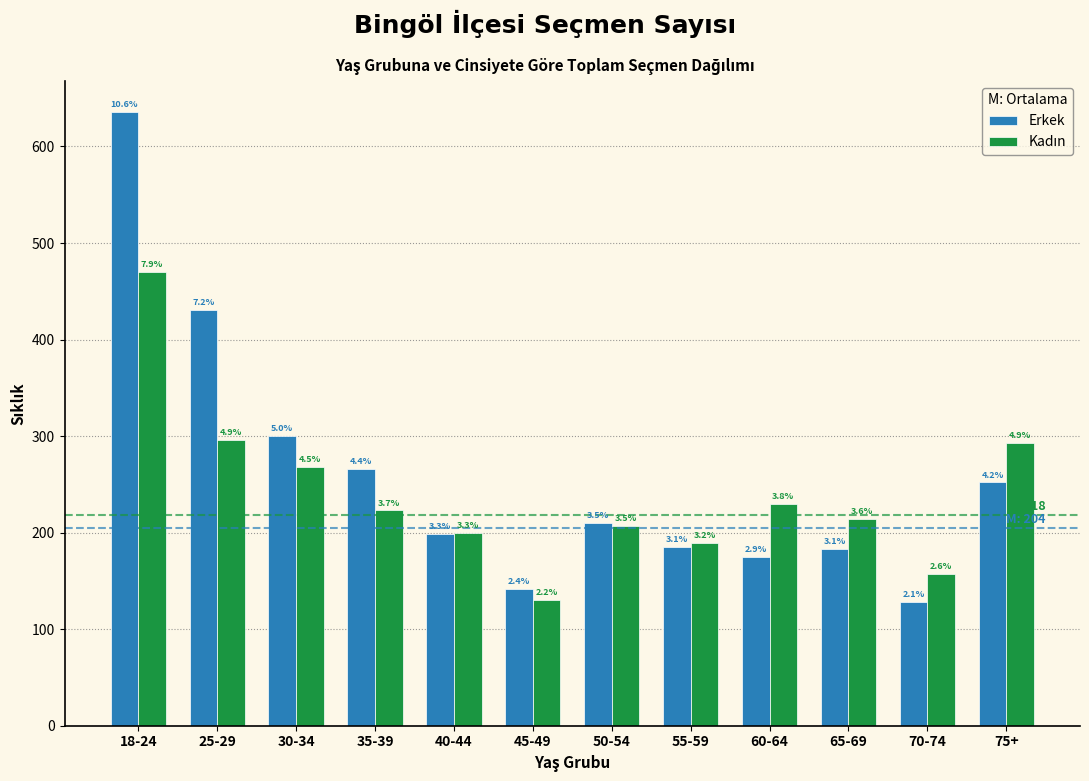

How many bars are there in each group?

2